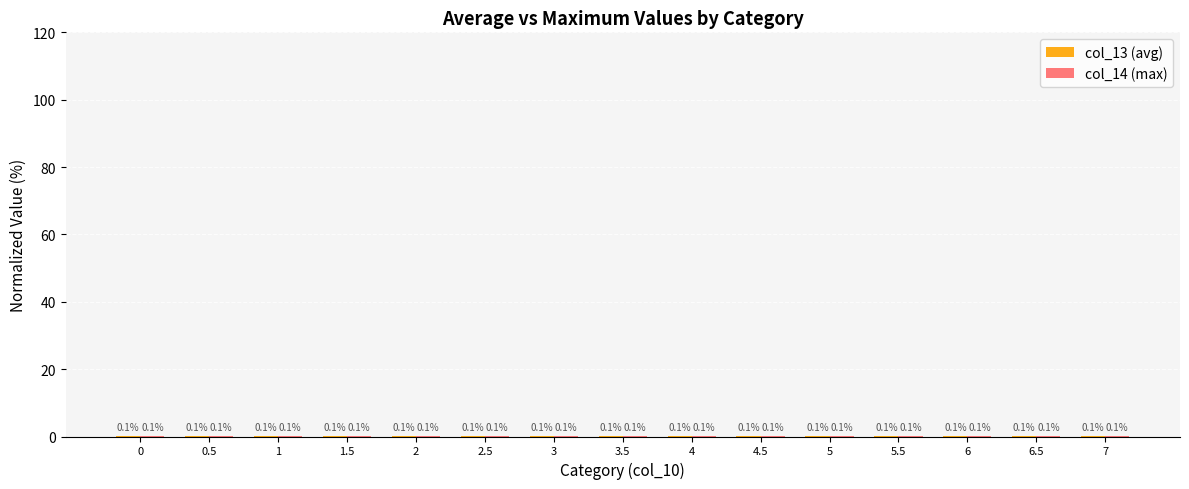

True or false: col_14 (max) has a value of 0.1 at 2.5.

False